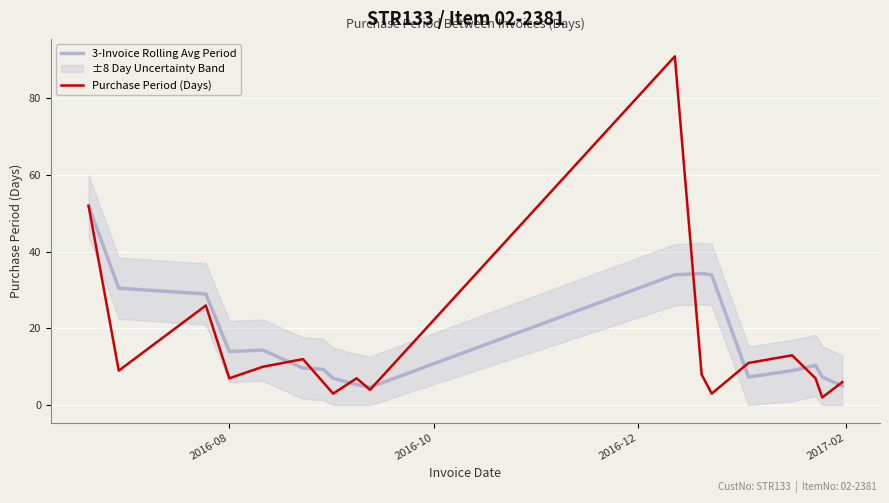

What is the value of the 3-Invoice Rolling Avg Period point at the 8th from the left?

7.0